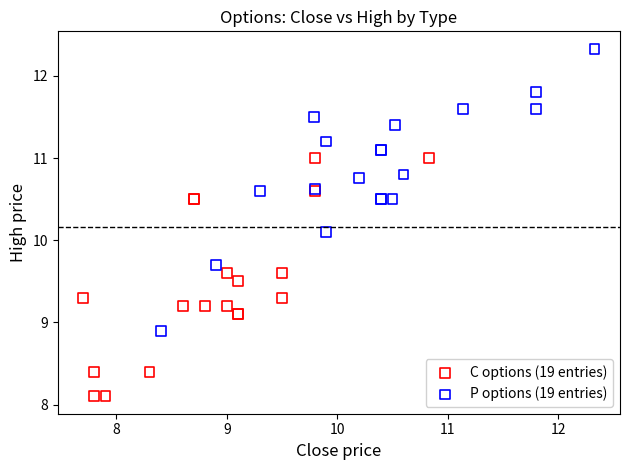

Which series contains the lowest Y value?

C options (19 entries)